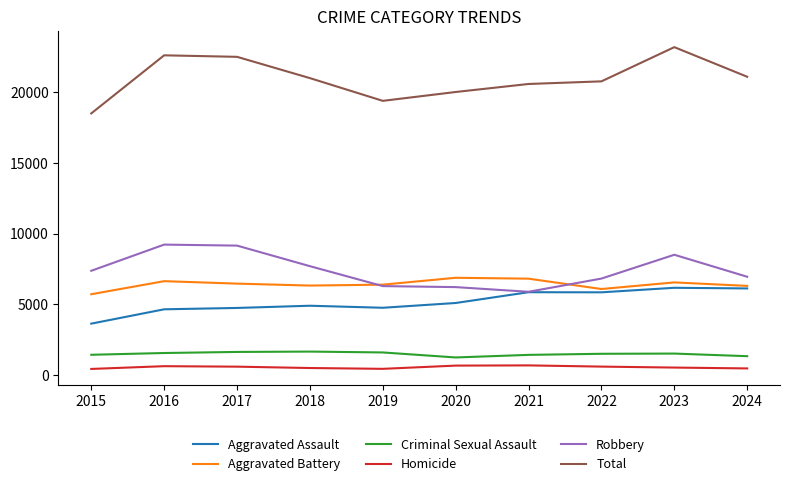

True or false: Aggravated Battery has more than 1 points higher than both neighbors.

True